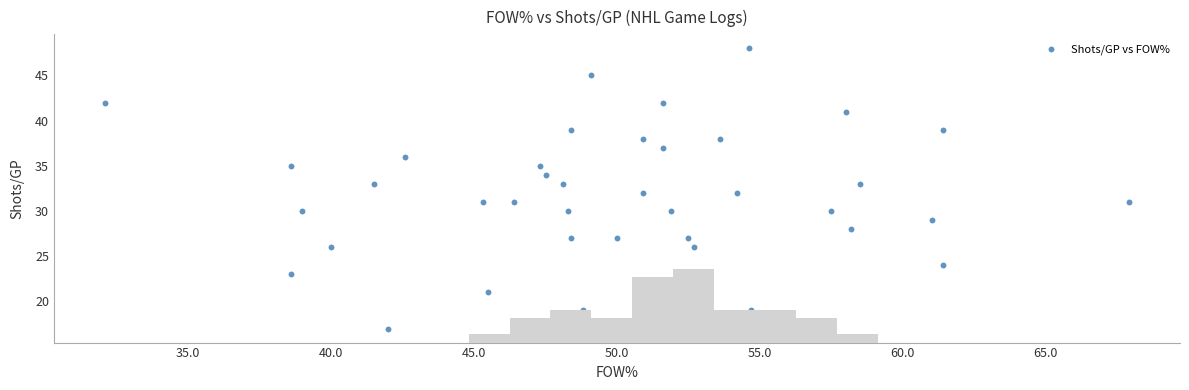

What is the range of Y values (max minus min)?

31